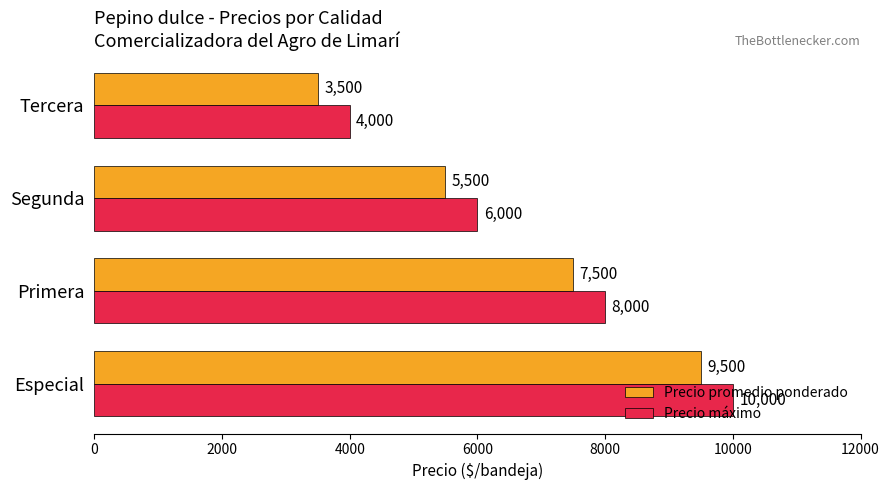

What is the difference between the highest and lowest values at Especial?

500